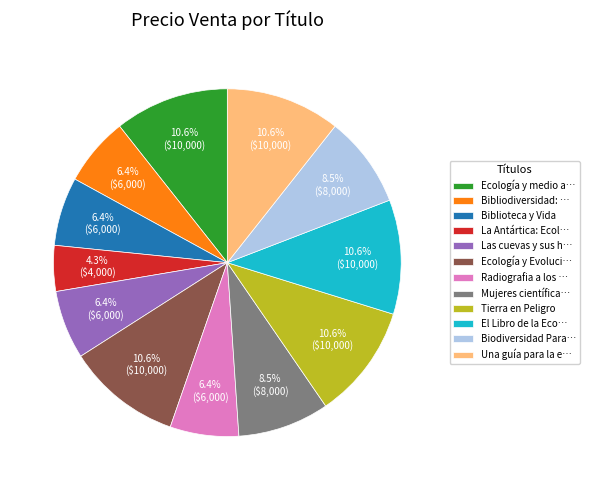

What portion of the pie excludes Tierra en Peligro?

89.4%